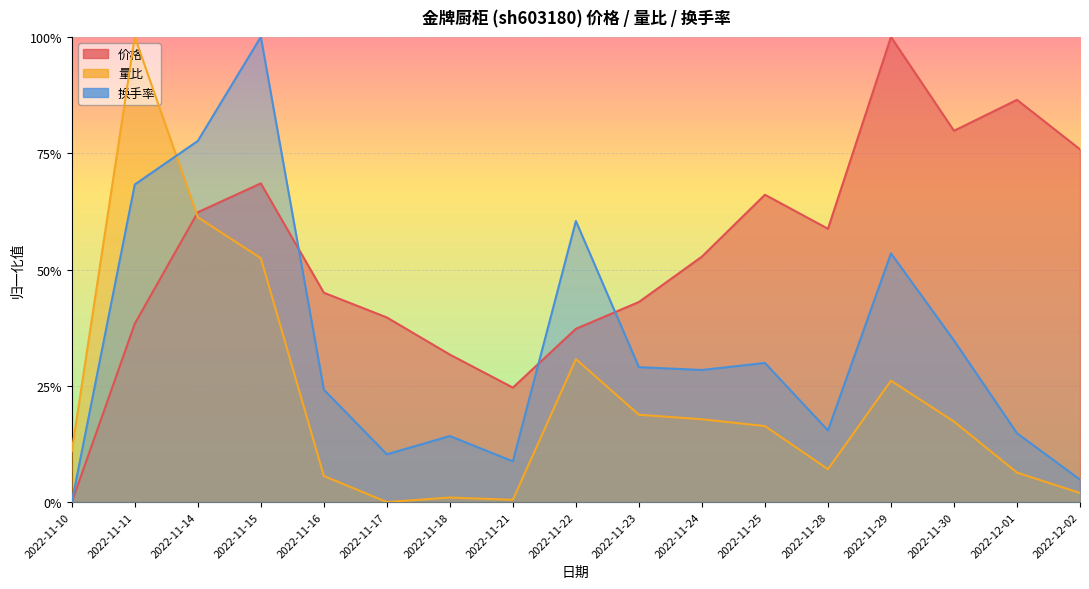

The value of 换手率 at 2022-11-17 is 0.1. True or false?

True